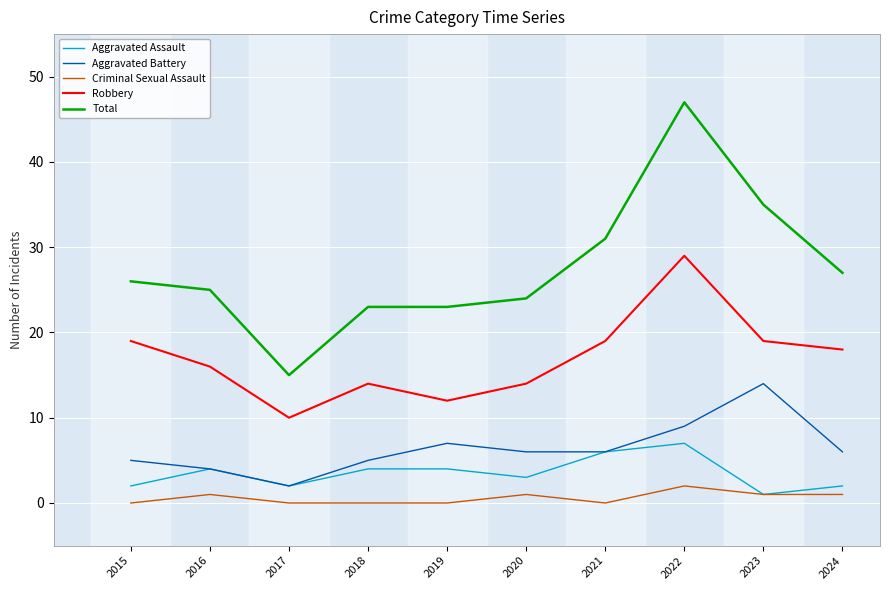

The value of Aggravated Battery at 2023 is 14. True or false?

True